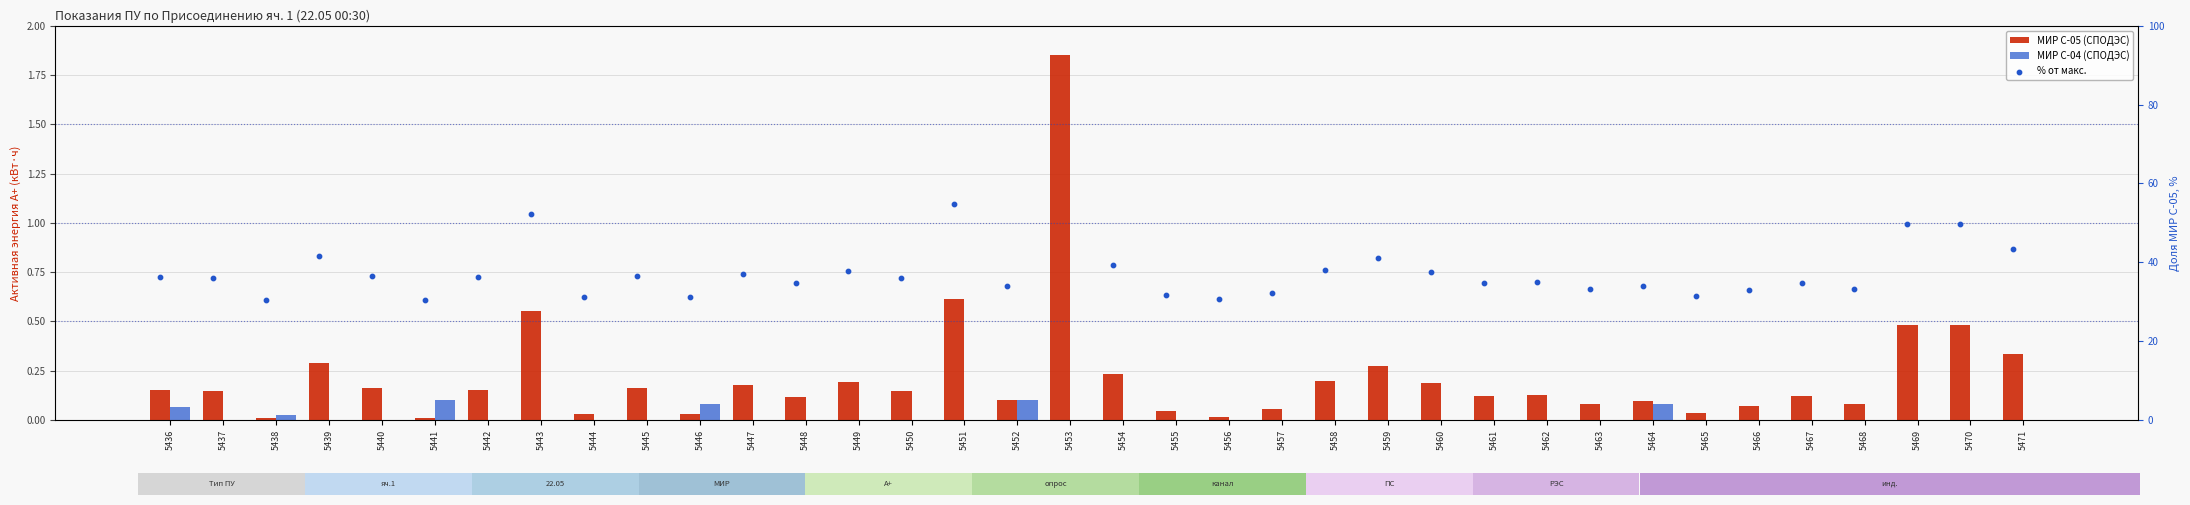

Is the value of % от макс. at 5460 greater than the value of МИР С-04 (СПОДЭС) at 5471?

Yes